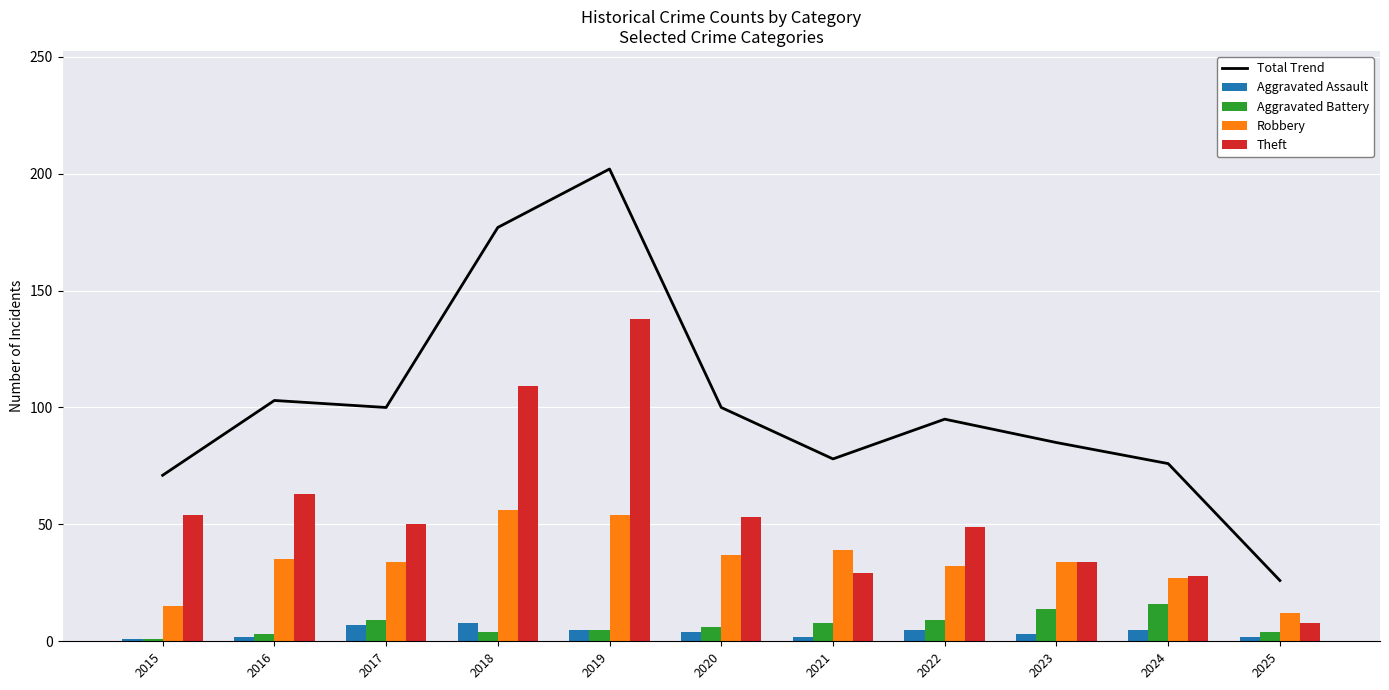

The Robbery series shows 45 at 2023. True or false?

False